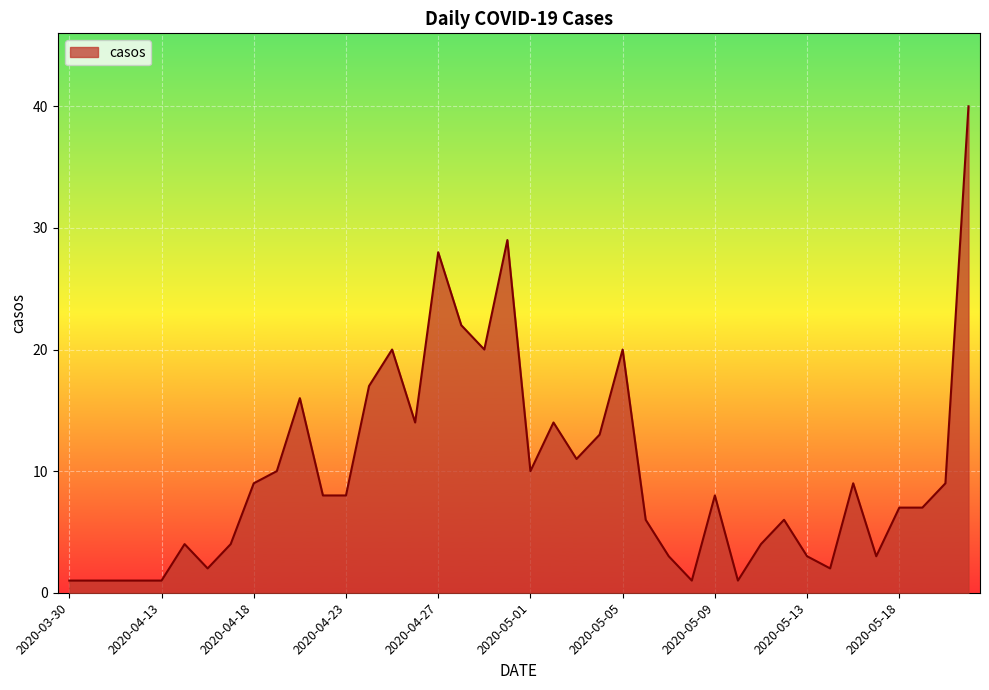

What is the sum of all values?

393